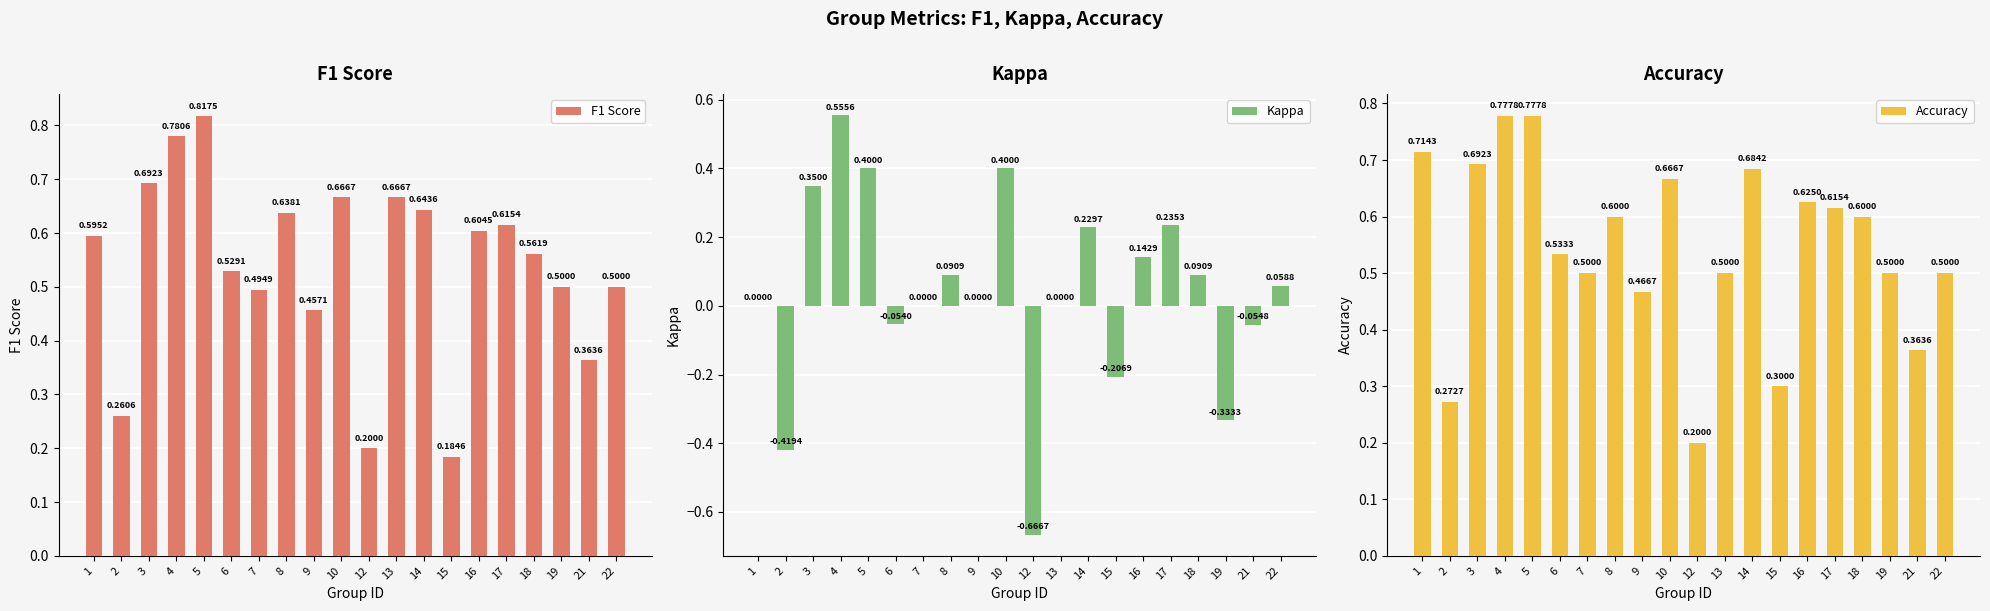

Which series changed the most between 5 and 22?

Kappa